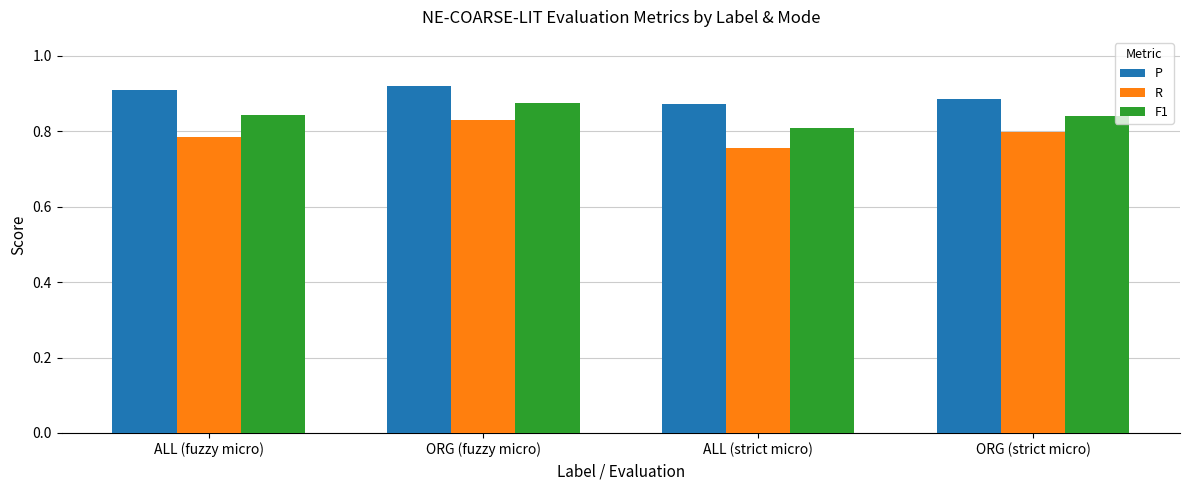

How many groups of bars are there?

4